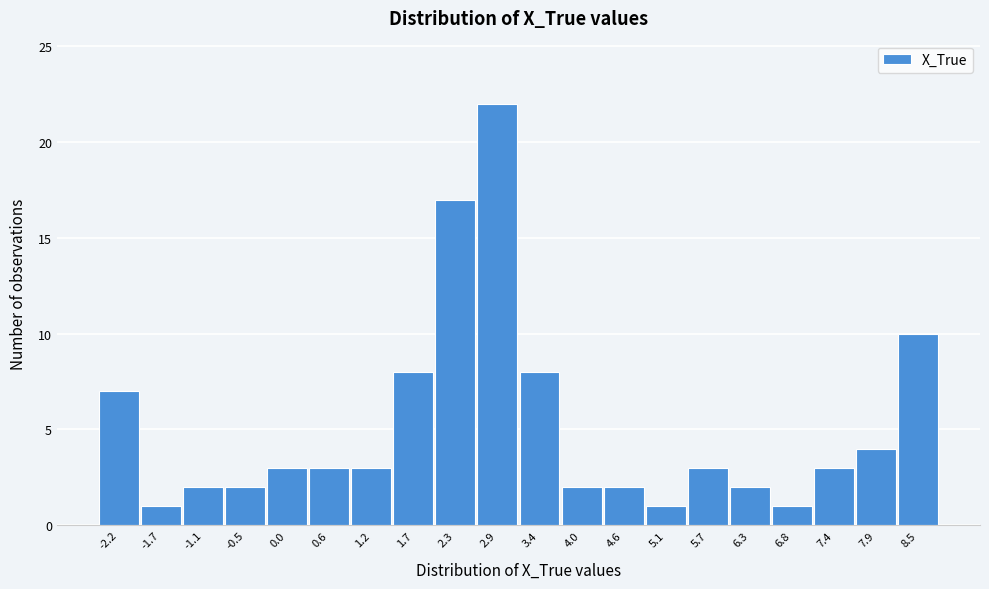

Reading left to right, extract all data points from this chart.

7	1	2	2	3	3	3	8	17	22	8	2	2	1	3	2	1	3	4	10